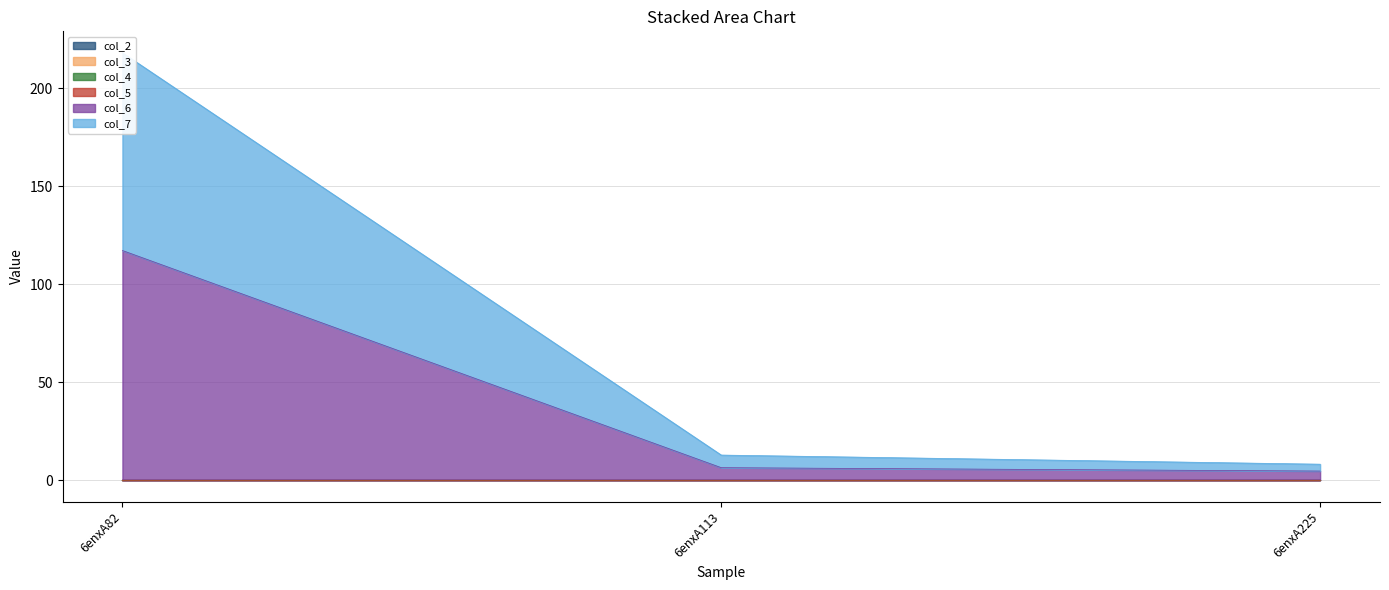

What is the difference between the col_7 values at 6enxA82 and 6enxA113?

94.5